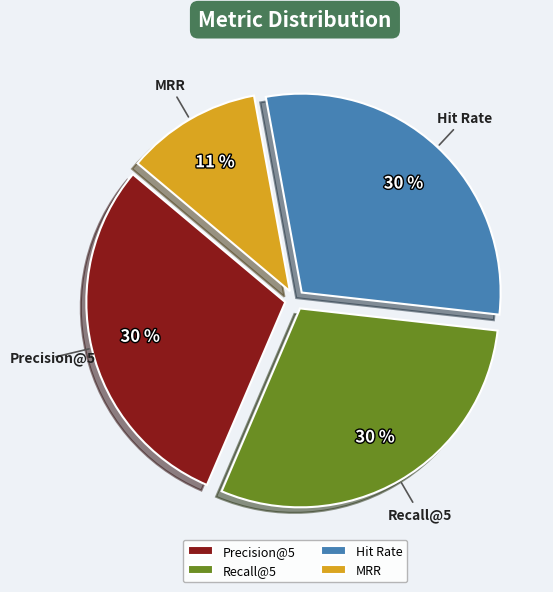

Do Hit Rate and MRR together represent more than half of the pie?

No